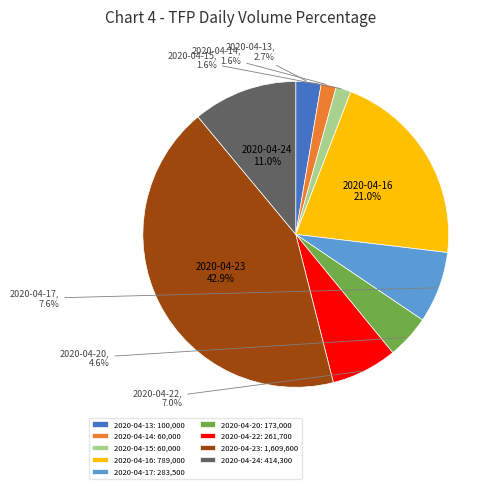

How much of the chart is everything except 2020-04-13?

97.3%